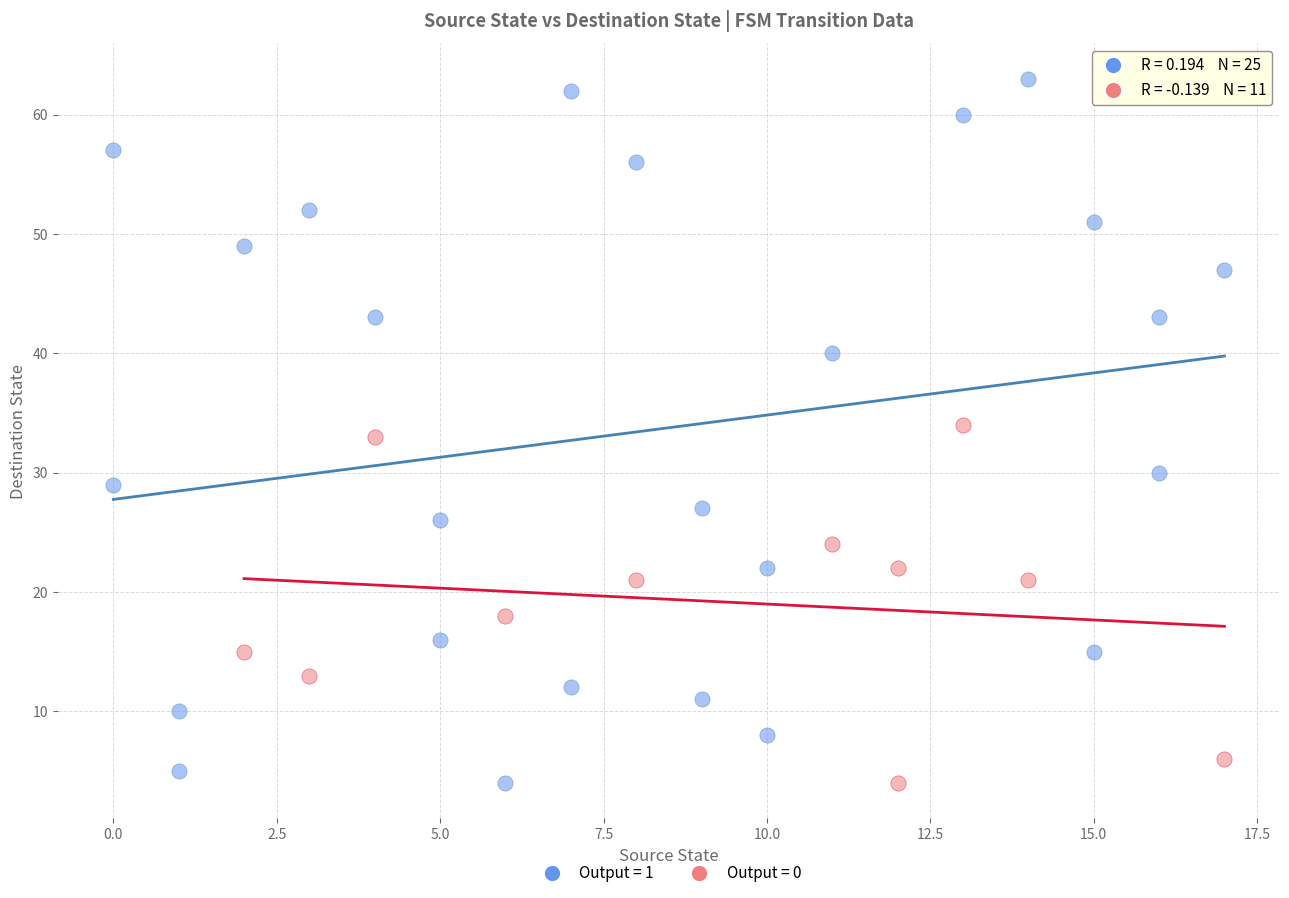

Which series reaches the maximum Y coordinate?

Output = 1